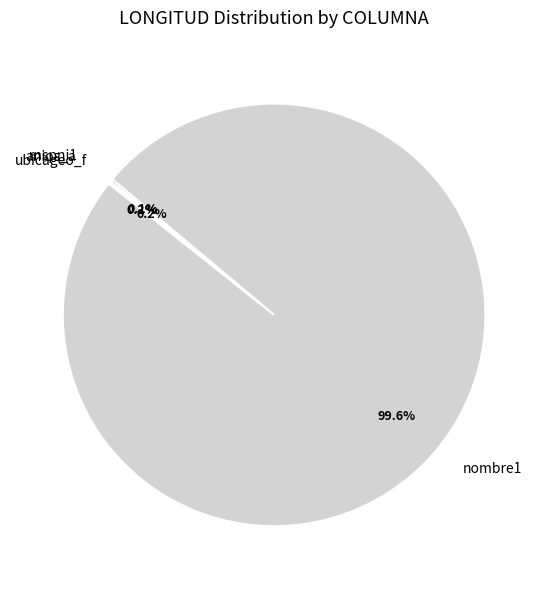

Which category has the biggest portion of the pie?

nombre1